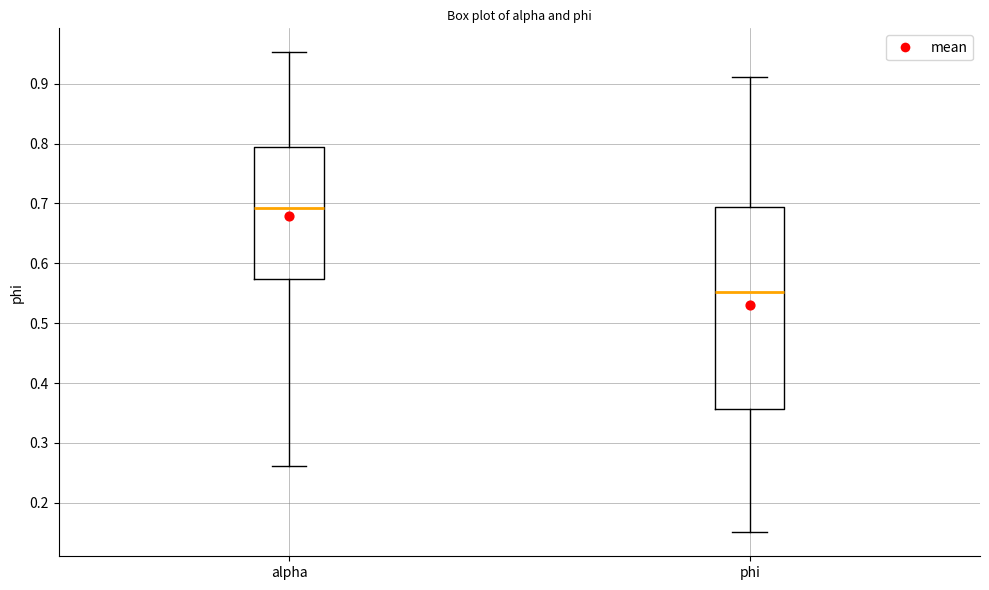

Where is the lower edge of the box for alpha on the y-axis? The values are not printed on the chart, so give them approximately, as read against the axis.

0.57